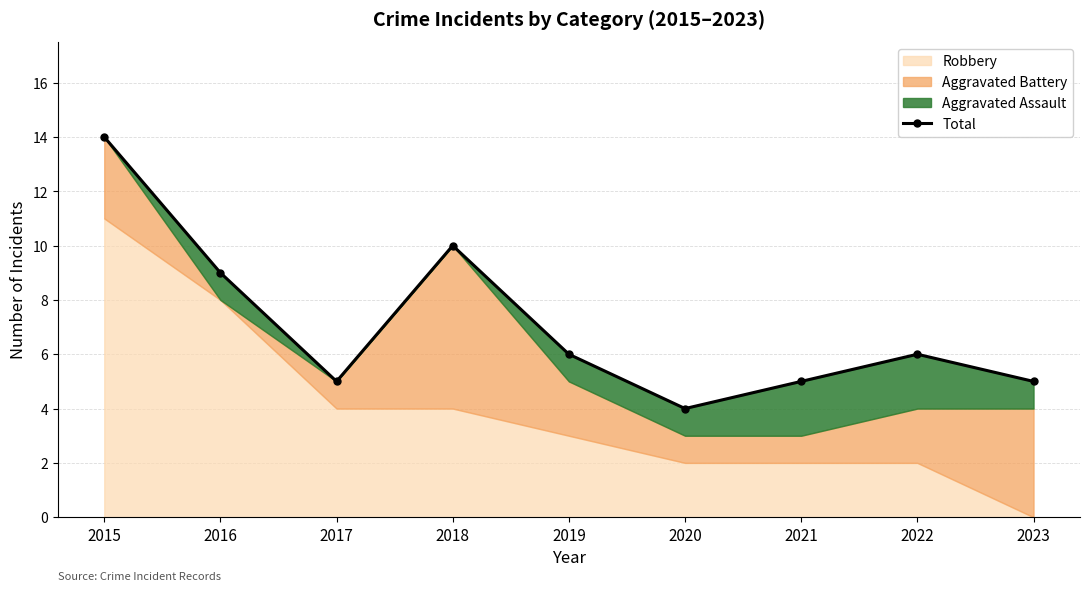

Rank the categories by value from highest to lowest.

2015, 2018, 2016, 2019, 2022, 2017, 2021, 2023, 2020